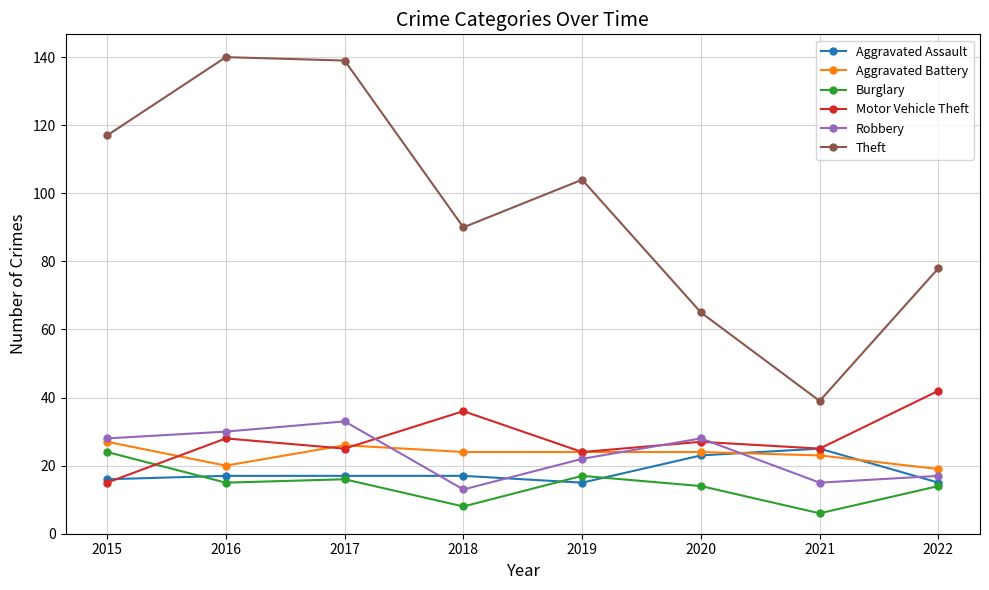

Reading left to right, list all the values displayed in this chart.

Aggravated Assault: 2015=16	2016=17	2017=17	2018=17	2019=15	2020=23	2021=25	2022=15
Aggravated Battery: 2015=27	2016=20	2017=26	2018=24	2019=24	2020=24	2021=23	2022=19
Burglary: 2015=24	2016=15	2017=16	2018=8	2019=17	2020=14	2021=6	2022=14
Motor Vehicle Theft: 2015=15	2016=28	2017=25	2018=36	2019=24	2020=27	2021=25	2022=42
Robbery: 2015=28	2016=30	2017=33	2018=13	2019=22	2020=28	2021=15	2022=17
Theft: 2015=117	2016=140	2017=139	2018=90	2019=104	2020=65	2021=39	2022=78